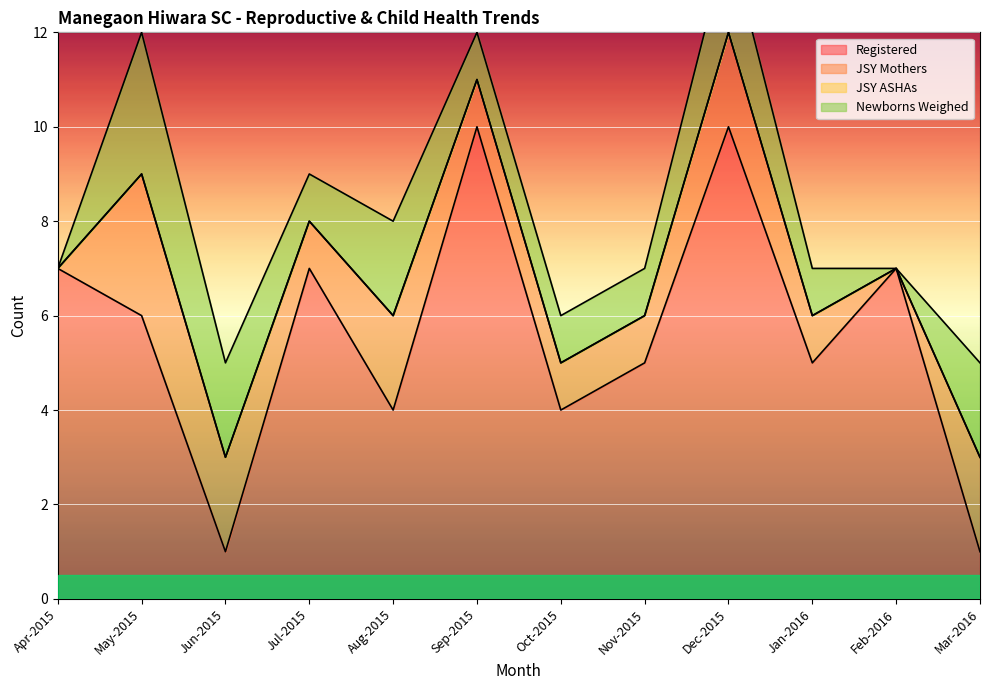

What is the spread (max minus min) of values at Jul-2015?

7